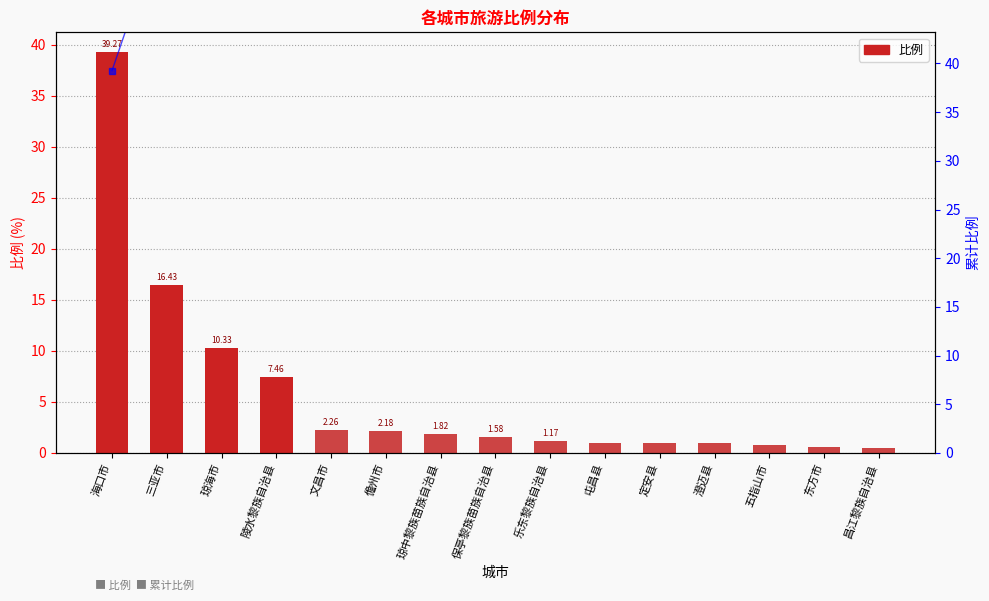

Which series changed the most between 琼海市 and 澄迈县?

累计比例